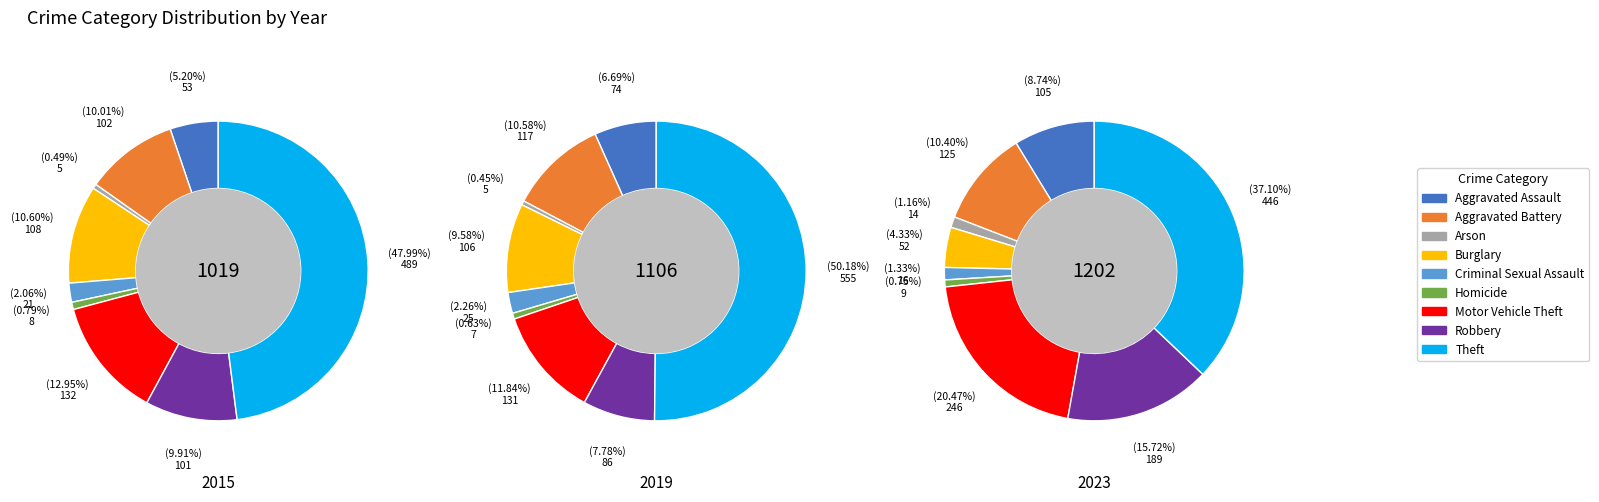

Count the number of slices in the pie.

9